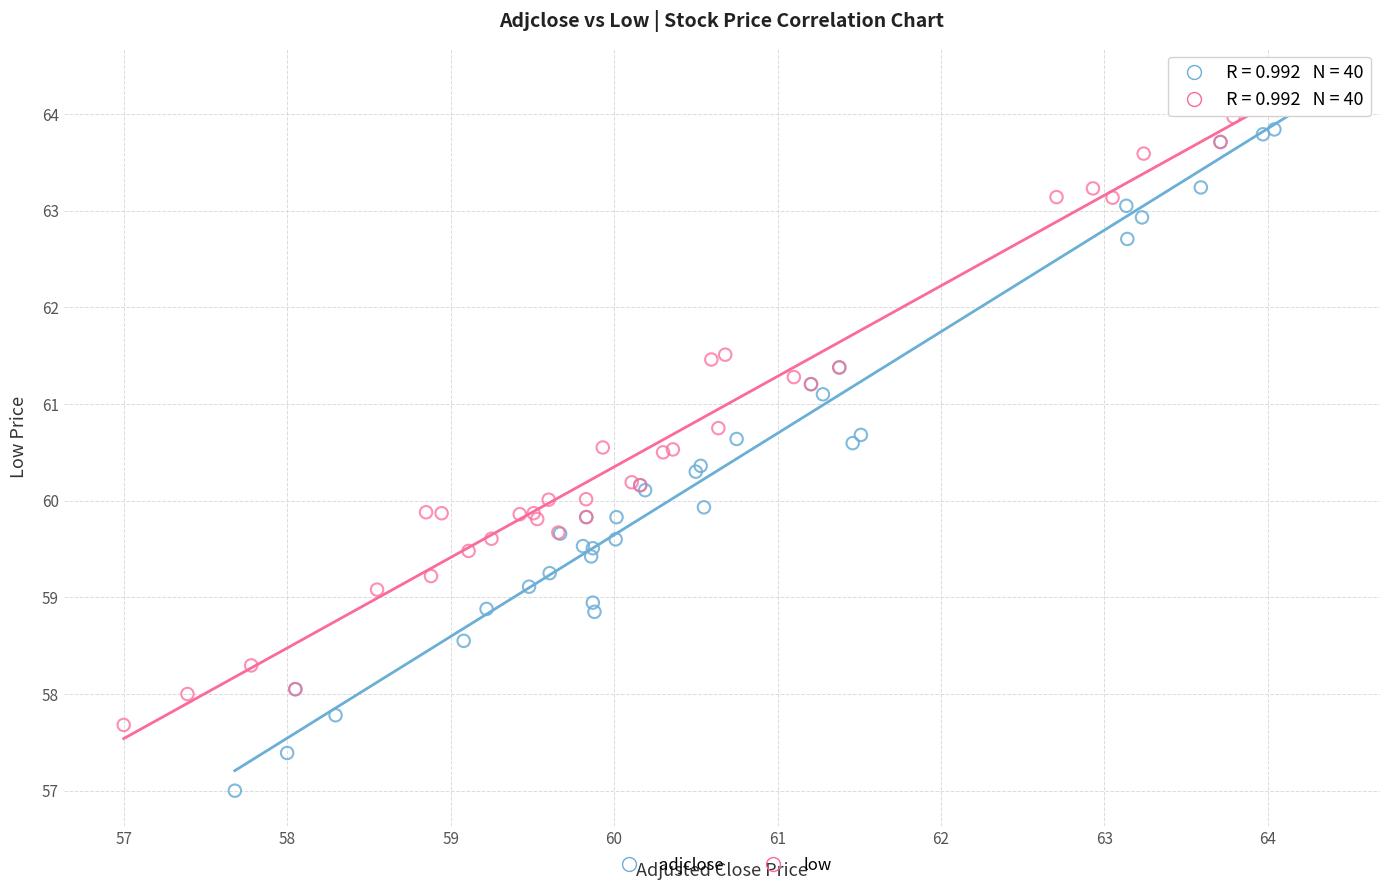

Which series has the widest spread of Y values?

adjclose